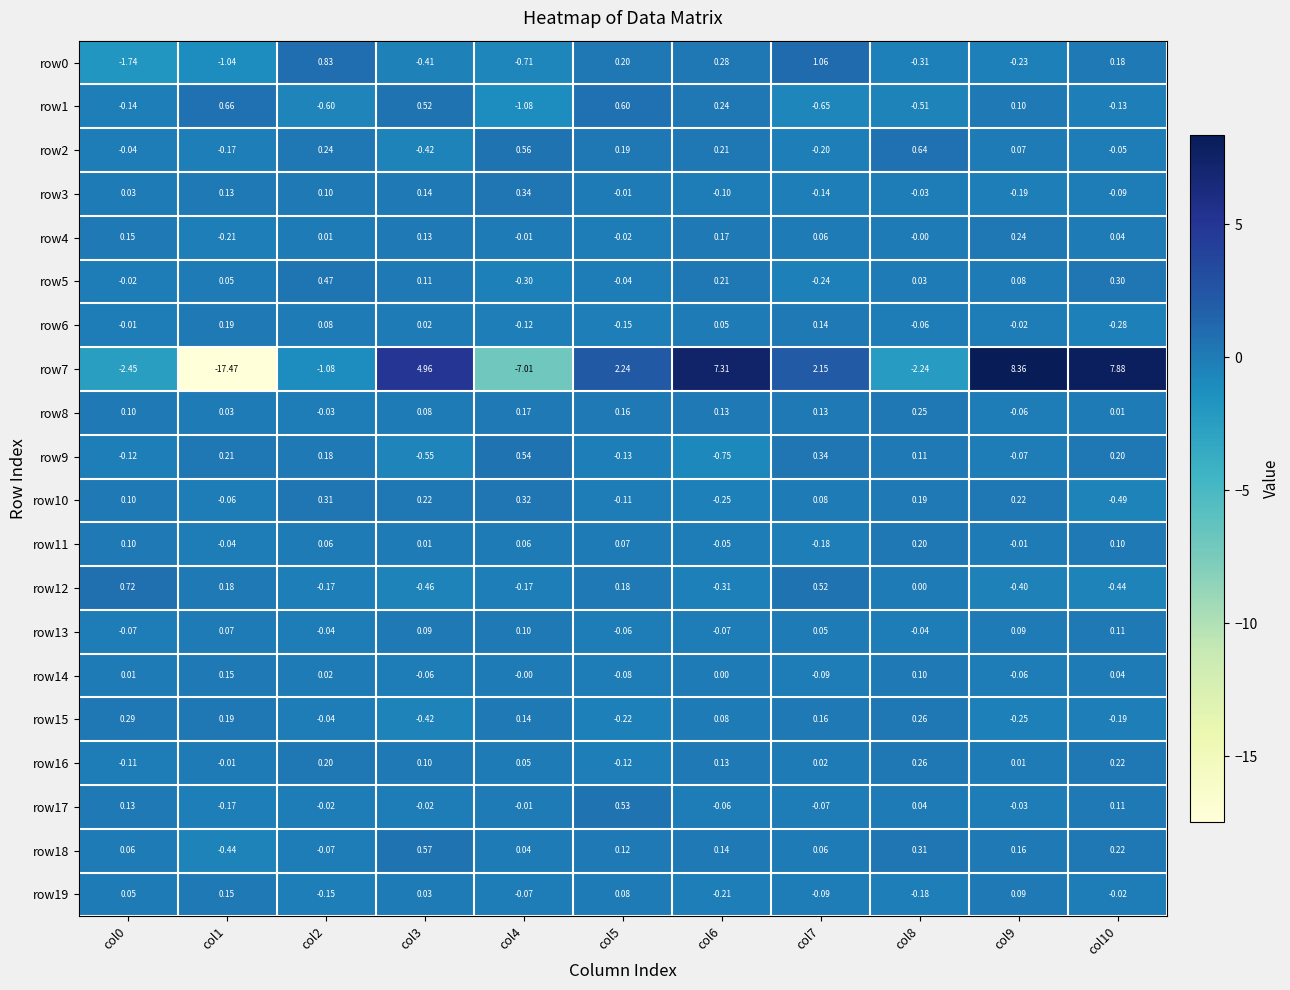

Reading right to left, extract all data points from this chart.

row0: col10=0.2	col9=-0.2	col8=-0.3	col7=1.1	col6=0.3	col5=0.2	col4=-0.7	col3=-0.4	col2=0.8	col1=-1.0	col0=-1.7
row1: col10=-0.1	col9=0.1	col8=-0.5	col7=-0.7	col6=0.2	col5=0.6	col4=-1.1	col3=0.5	col2=-0.6	col1=0.7	col0=-0.1
row2: col10=-0.1	col9=0.1	col8=0.6	col7=-0.2	col6=0.2	col5=0.2	col4=0.6	col3=-0.4	col2=0.2	col1=-0.2	col0=-0.0
row3: col10=-0.1	col9=-0.2	col8=-0.0	col7=-0.1	col6=-0.1	col5=-0.0	col4=0.3	col3=0.1	col2=0.1	col1=0.1	col0=0.0
row4: col10=0.0	col9=0.2	col8=-0.0	col7=0.1	col6=0.2	col5=-0.0	col4=-0.0	col3=0.1	col2=0.0	col1=-0.2	col0=0.1
row5: col10=0.3	col9=0.1	col8=0.0	col7=-0.2	col6=0.2	col5=-0.0	col4=-0.3	col3=0.1	col2=0.5	col1=0.1	col0=-0.0
row6: col10=-0.3	col9=-0.0	col8=-0.1	col7=0.1	col6=0.1	col5=-0.1	col4=-0.1	col3=0.0	col2=0.1	col1=0.2	col0=-0.0
row7: col10=7.9	col9=8.4	col8=-2.2	col7=2.1	col6=7.3	col5=2.2	col4=-7.0	col3=5.0	col2=-1.1	col1=-17.5	col0=-2.5
row8: col10=0.0	col9=-0.1	col8=0.2	col7=0.1	col6=0.1	col5=0.2	col4=0.2	col3=0.1	col2=-0.0	col1=0.0	col0=0.1
row9: col10=0.2	col9=-0.1	col8=0.1	col7=0.3	col6=-0.8	col5=-0.1	col4=0.5	col3=-0.6	col2=0.2	col1=0.2	col0=-0.1
row10: col10=-0.5	col9=0.2	col8=0.2	col7=0.1	col6=-0.2	col5=-0.1	col4=0.3	col3=0.2	col2=0.3	col1=-0.1	col0=0.1
row11: col10=0.1	col9=-0.0	col8=0.2	col7=-0.2	col6=-0.1	col5=0.1	col4=0.1	col3=0.0	col2=0.1	col1=-0.0	col0=0.1
row12: col10=-0.4	col9=-0.4	col8=0.0	col7=0.5	col6=-0.3	col5=0.2	col4=-0.2	col3=-0.5	col2=-0.2	col1=0.2	col0=0.7
row13: col10=0.1	col9=0.1	col8=-0.0	col7=0.1	col6=-0.1	col5=-0.1	col4=0.1	col3=0.1	col2=-0.0	col1=0.1	col0=-0.1
row14: col10=0.0	col9=-0.1	col8=0.1	col7=-0.1	col6=0.0	col5=-0.1	col4=-0.0	col3=-0.1	col2=0.0	col1=0.1	col0=0.0
row15: col10=-0.2	col9=-0.2	col8=0.3	col7=0.2	col6=0.1	col5=-0.2	col4=0.1	col3=-0.4	col2=-0.0	col1=0.2	col0=0.3
row16: col10=0.2	col9=0.0	col8=0.3	col7=0.0	col6=0.1	col5=-0.1	col4=0.1	col3=0.1	col2=0.2	col1=-0.0	col0=-0.1
row17: col10=0.1	col9=-0.0	col8=0.0	col7=-0.1	col6=-0.1	col5=0.5	col4=-0.0	col3=-0.0	col2=-0.0	col1=-0.2	col0=0.1
row18: col10=0.2	col9=0.2	col8=0.3	col7=0.1	col6=0.1	col5=0.1	col4=0.0	col3=0.6	col2=-0.1	col1=-0.4	col0=0.1
row19: col10=-0.0	col9=0.1	col8=-0.2	col7=-0.1	col6=-0.2	col5=0.1	col4=-0.1	col3=0.0	col2=-0.1	col1=0.1	col0=0.1